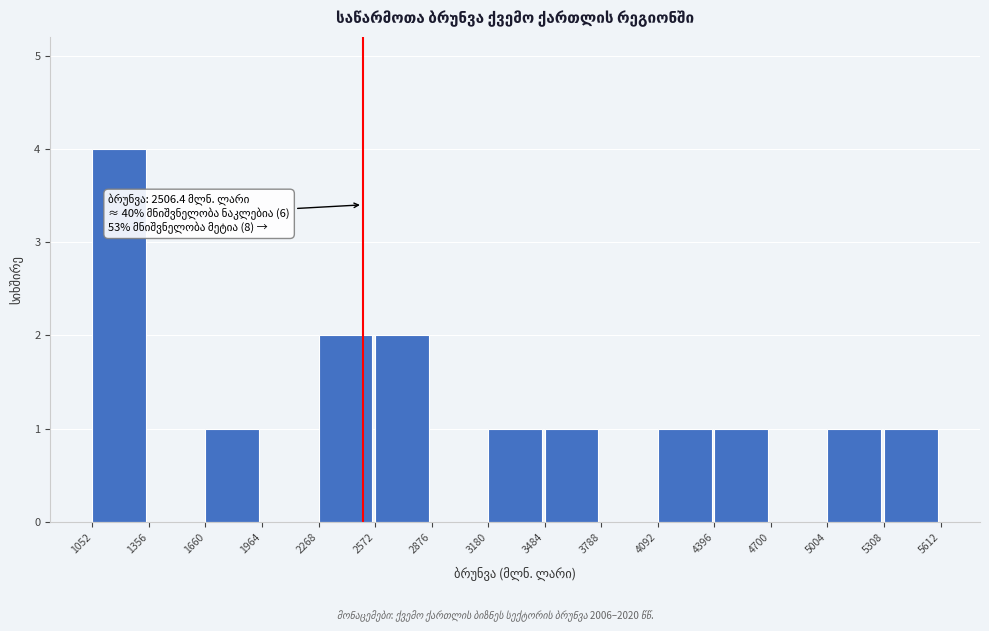

Which range on the x-axis has the tallest bar?

1052 to 1356